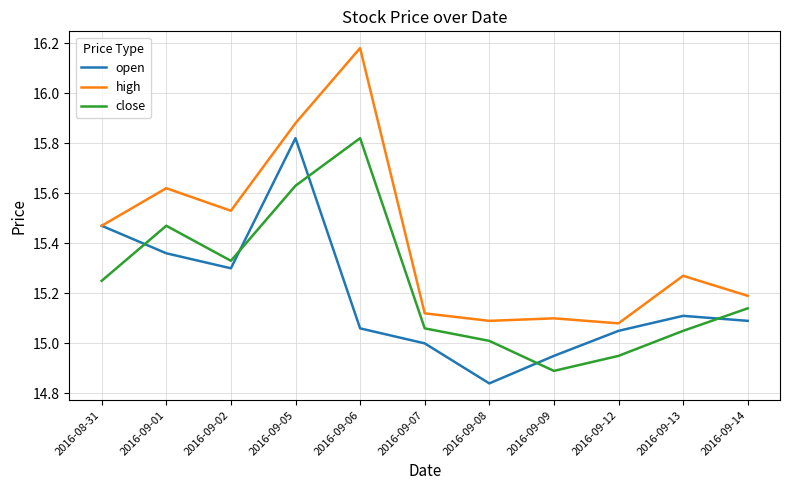

At how many categories does at least one series exceed 15?

11